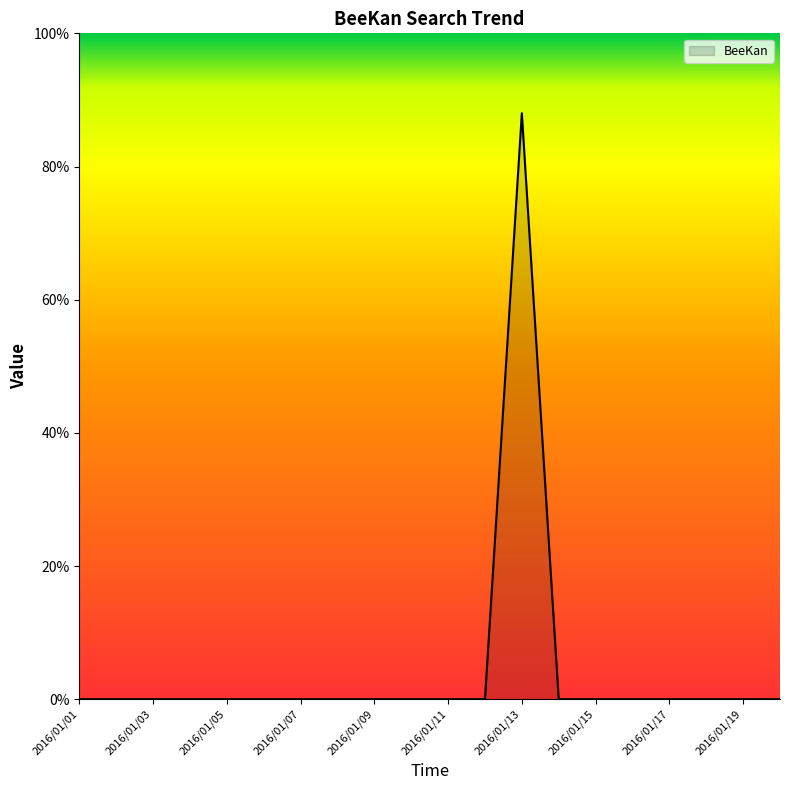

What is the difference between the maximum and minimum values?

88